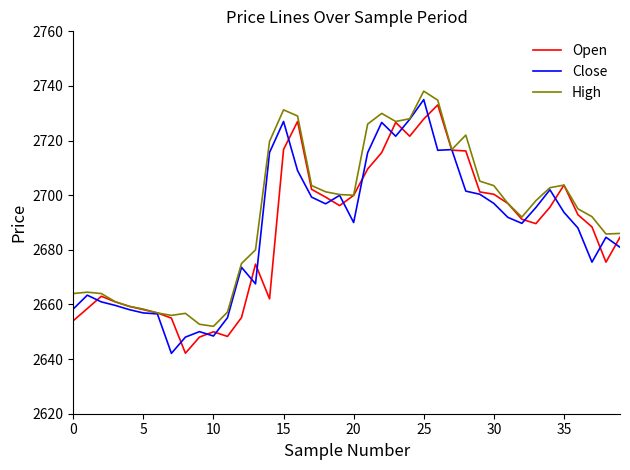

Does the chart display data point markers on the line(s)?

No